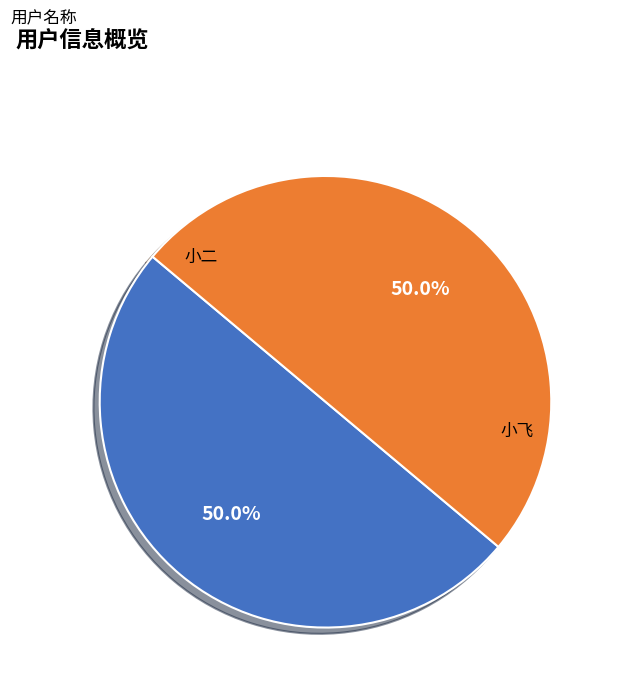

Approximately how many times larger is the value at 小二 compared to 小飞?

1.0